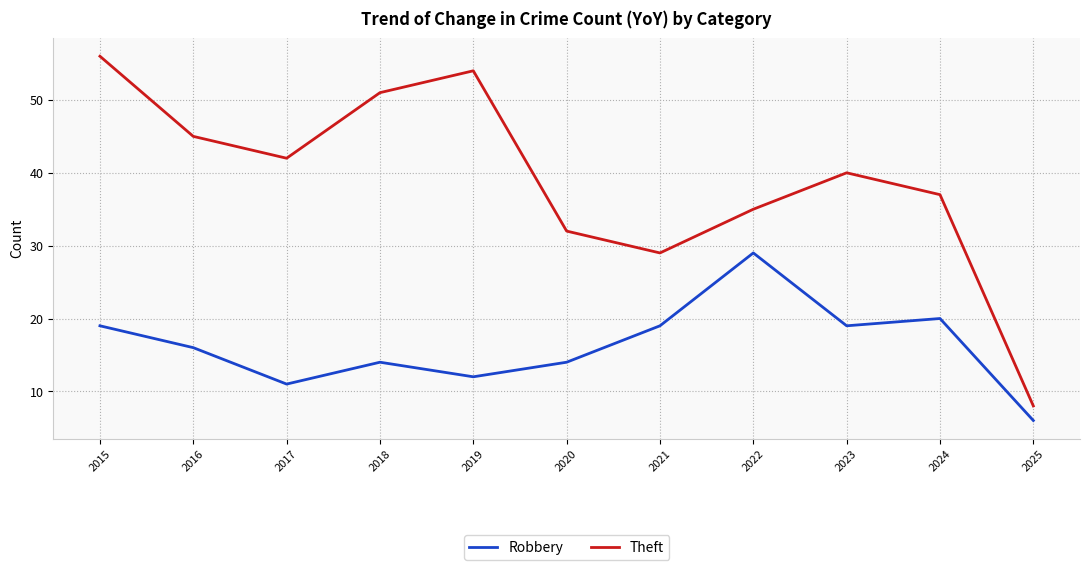

Does the chart have visible grid lines?

Yes